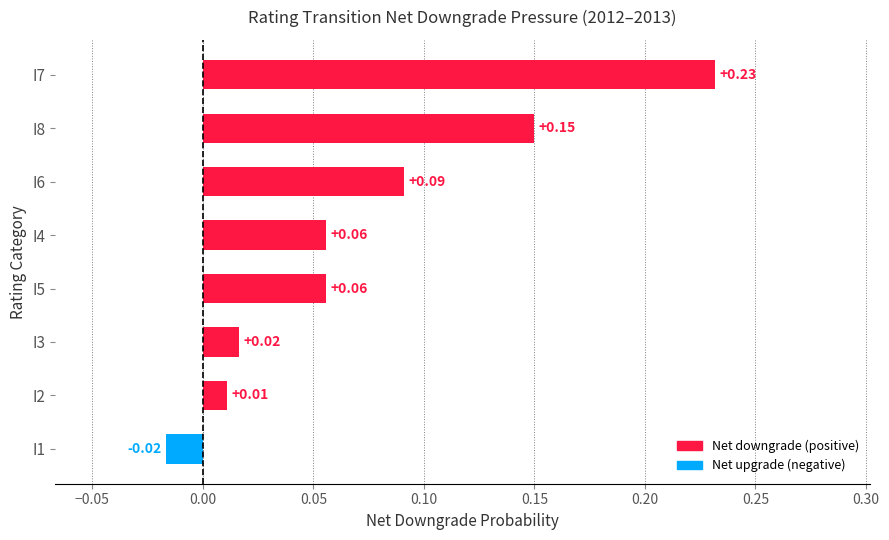

Between I4 and I2, which is larger?

I4